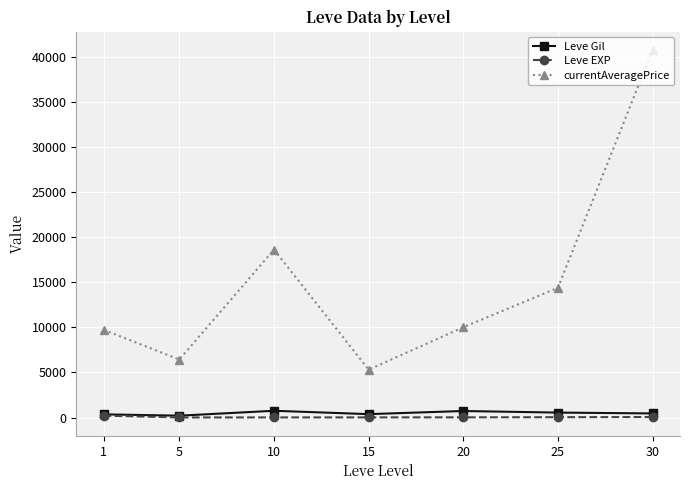

What is the sum of the Leve Gil values at 30 and 10?

1199.2